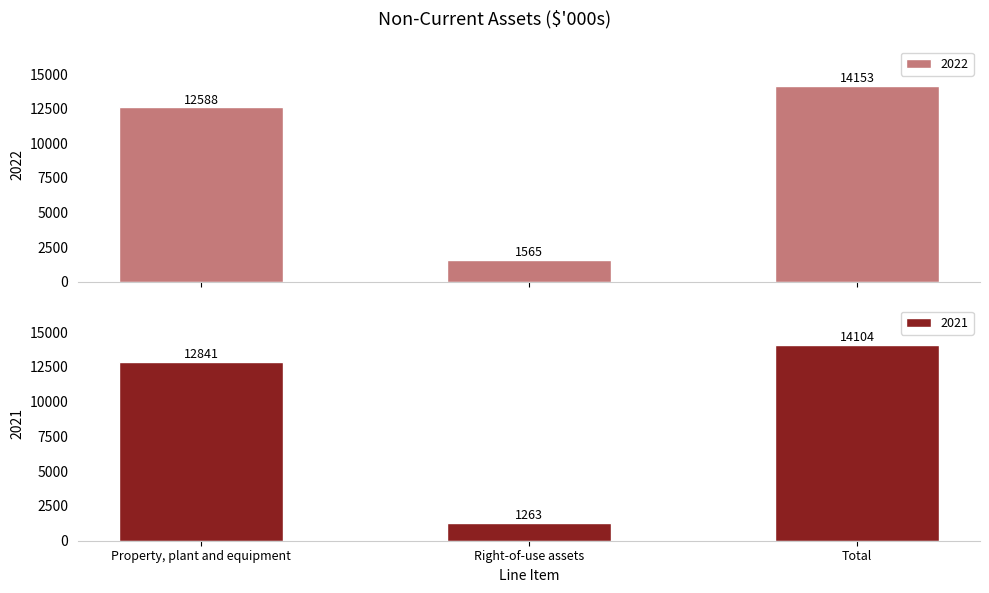

Reading right to left, extract all data points from this chart.

2022: 14153	1565	12588
2021: 14104	1263	12841